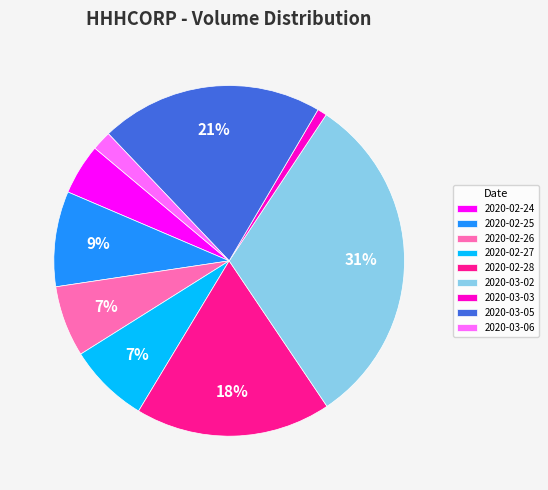

Is there a majority slice in this chart?

No